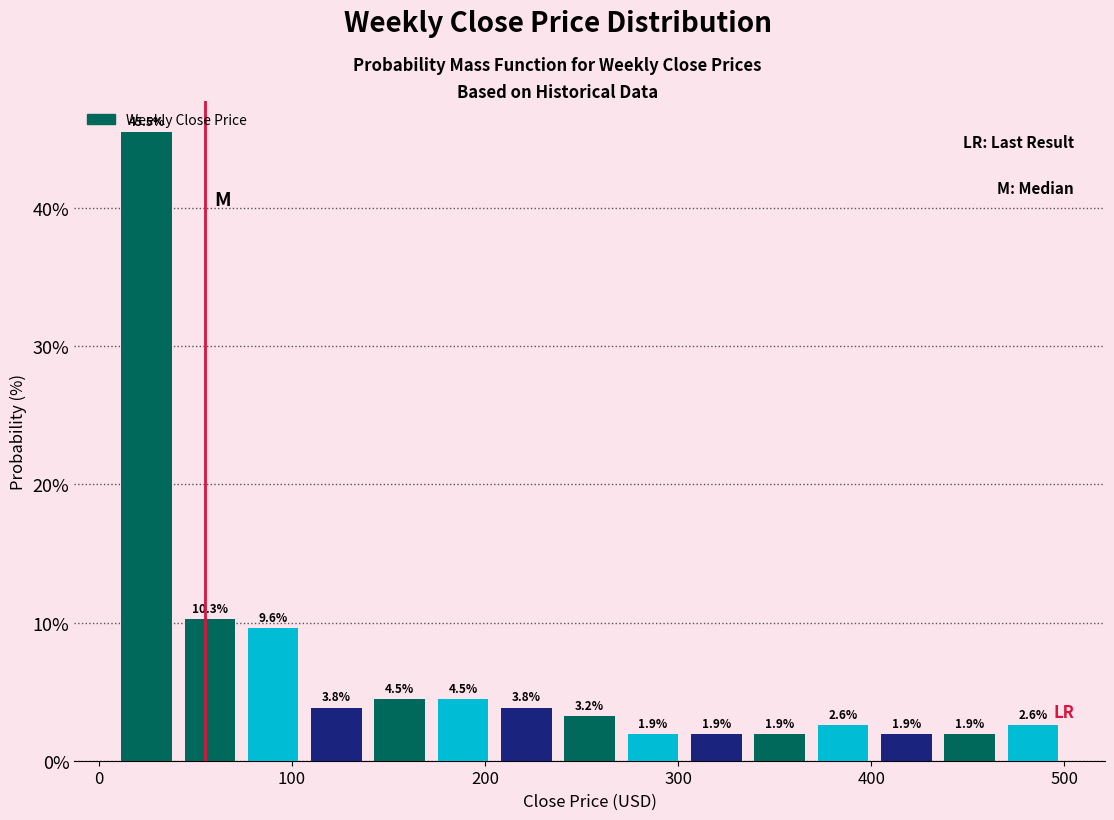

Around what value on the x-axis is the tallest bar? Give the approximate position of its centre, as read against the axis.

20